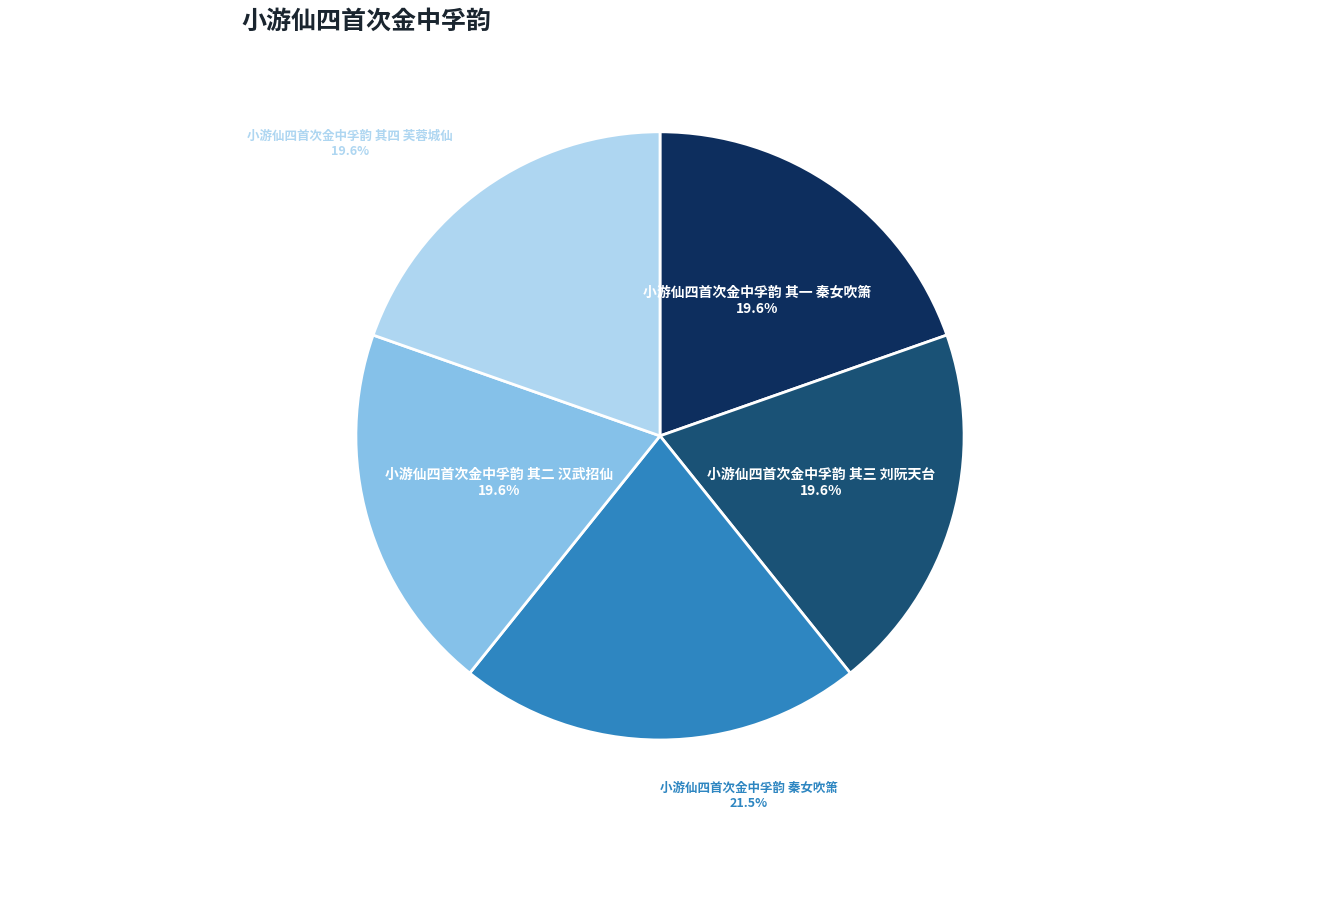

What percentage is the 小游仙四首次金中孚韵 其四 芙蓉城仙 slice, to the nearest percent?

20%